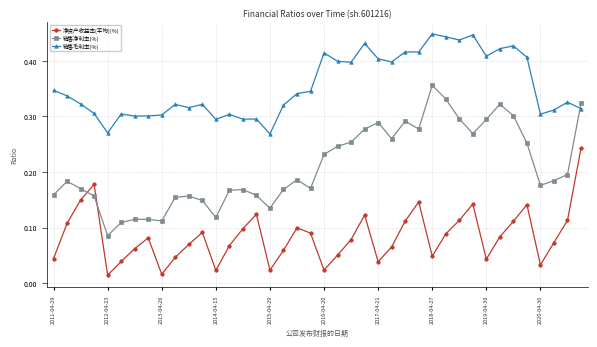

Which series has the widest spread of values?

销售净利率(%)